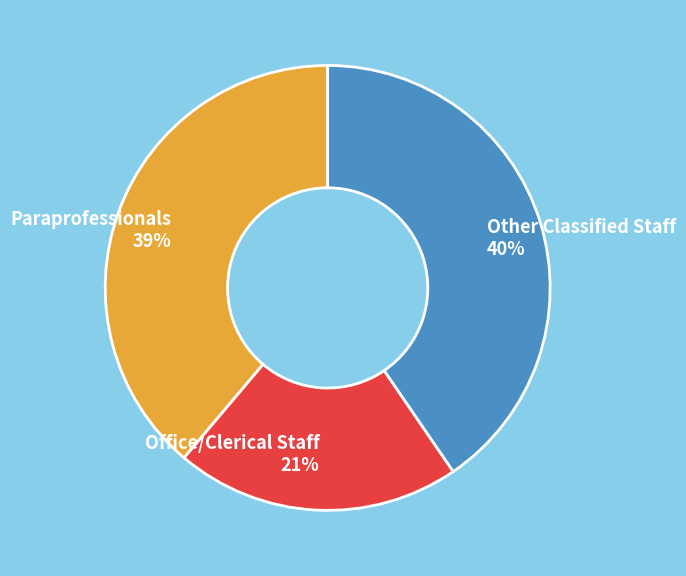

Which category has the smallest portion of the pie?

Office/Clerical Staff